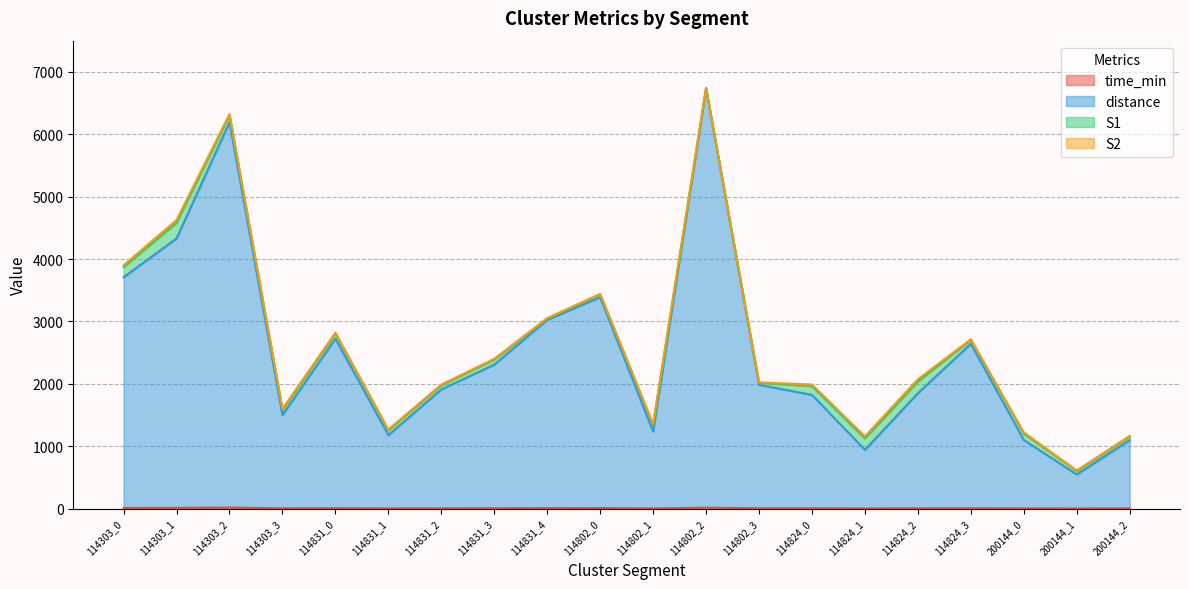

True or false: time_min and distance cross at least once.

False